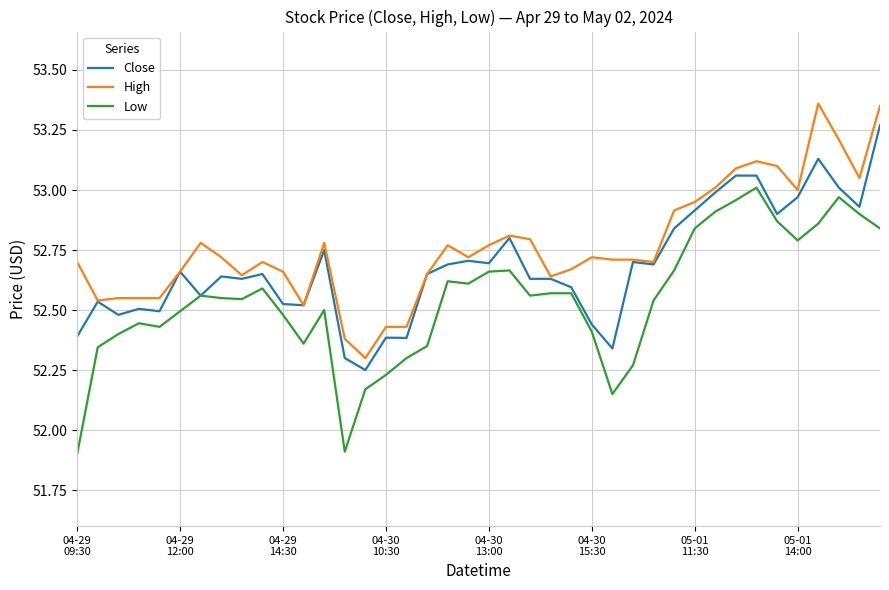

How many categories are shown in the chart?

40